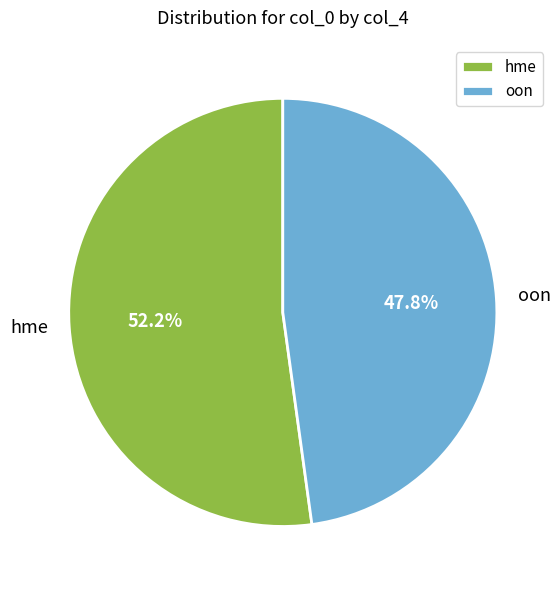

Count the number of slices in the pie.

2